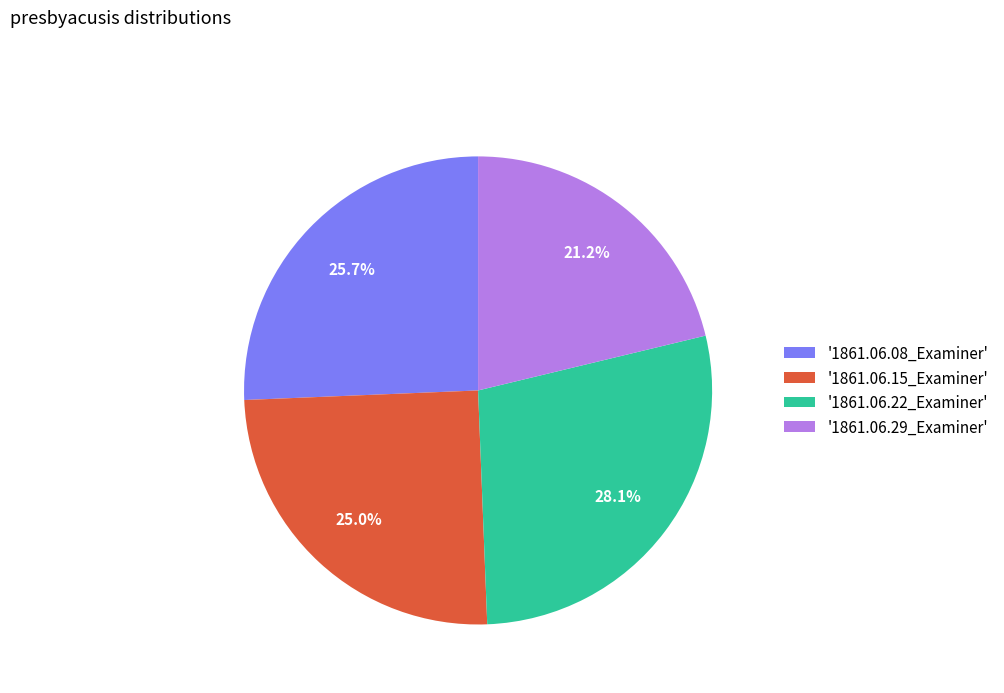

What percentage is NOT represented by '1861.06.08_Examiner'?

74.3%